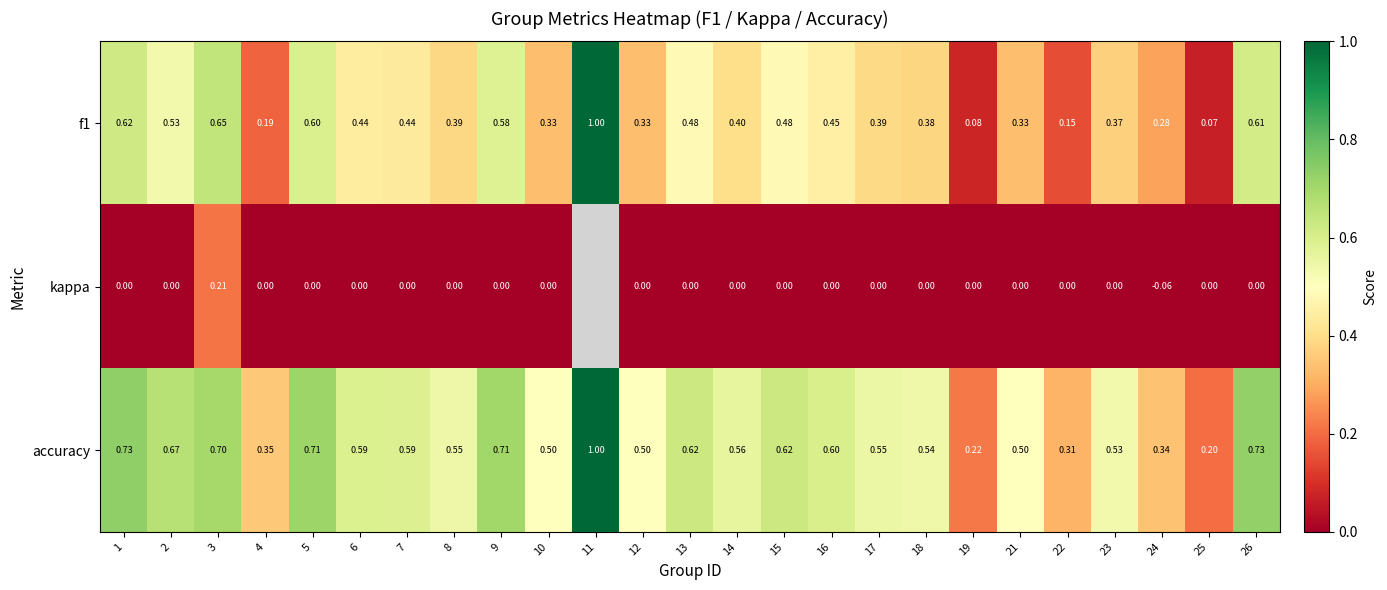

True or false: accuracy has a value of 0.7 at 26.

True